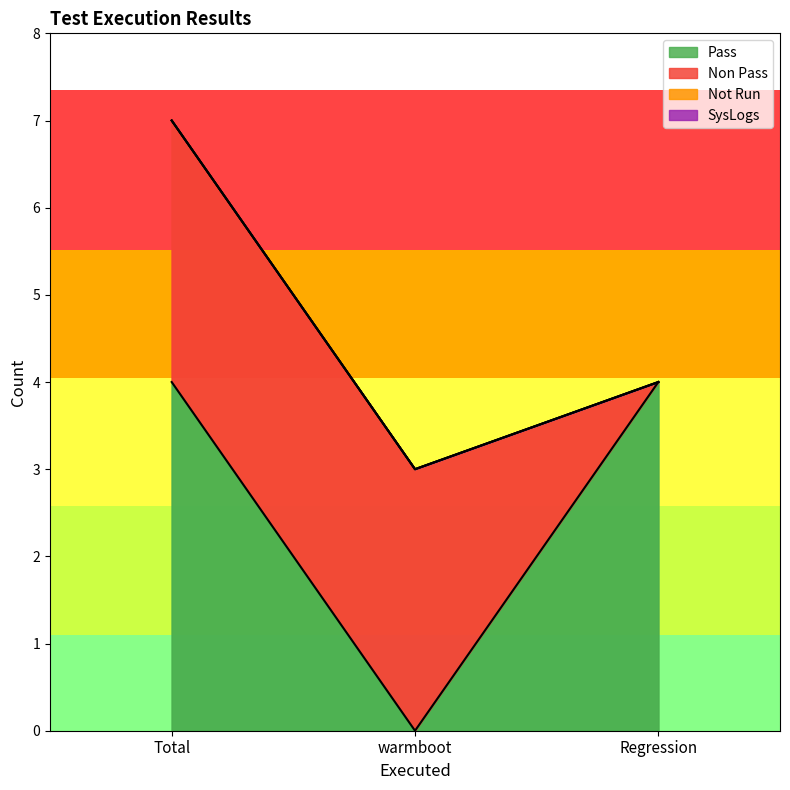

What is the spread (max minus min) of values at warmboot?

3